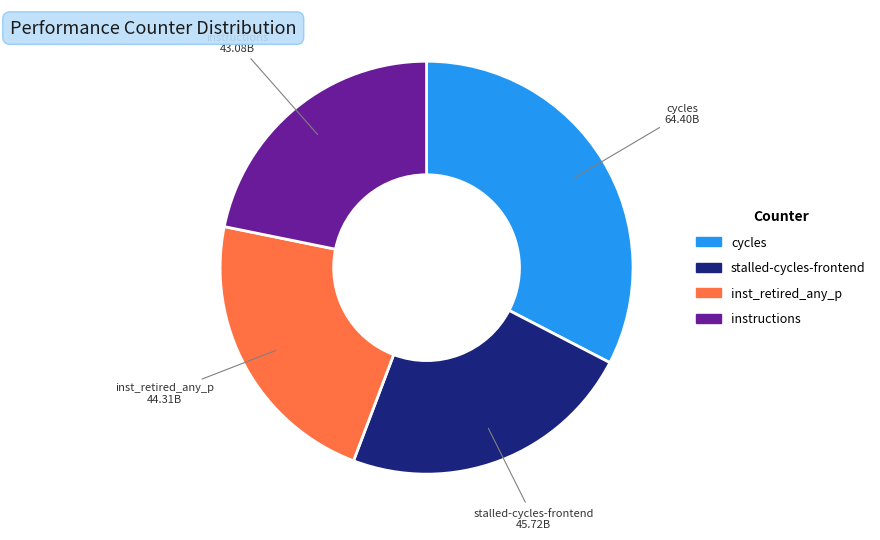

Is there a majority slice in this chart?

No